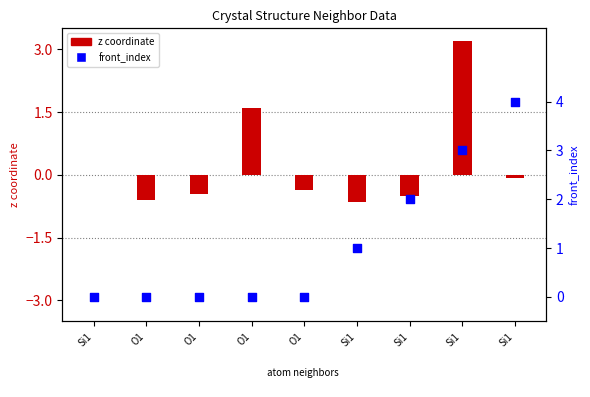

Which series contains the highest Y value?

front_index